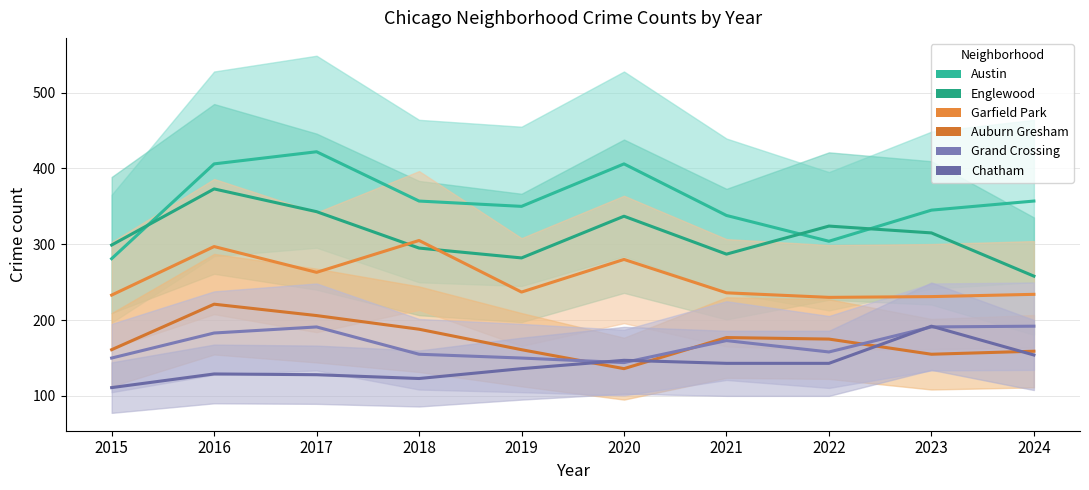

Which category has the lowest value in the Austin series?

2015